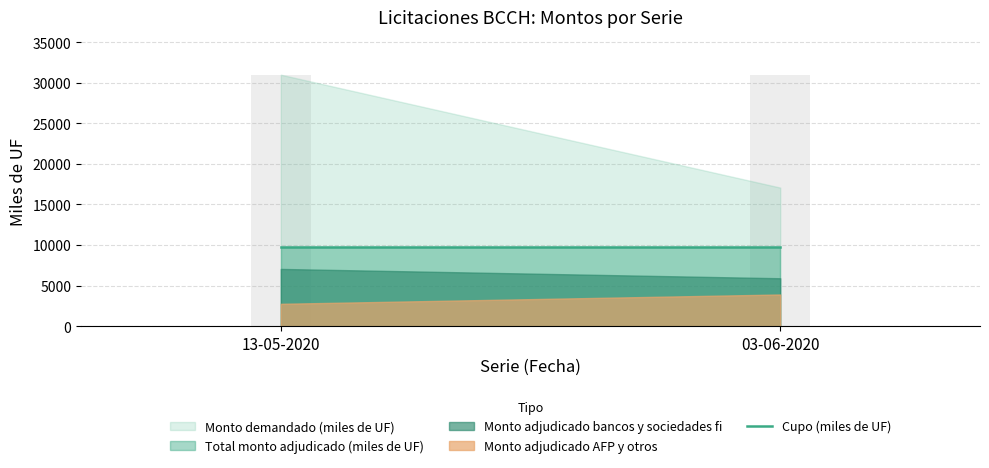

Reading left to right, transcribe all the data shown in this chart.

Cupo (miles de UF): 13-05-2020=9800	03-06-2020=9800
Monto demandado (miles de UF): 13-05-2020=31000	03-06-2020=17080
Total monto adjudicado (miles de UF): 13-05-2020=9800	03-06-2020=9800
Monto adjudicado bancos y sociedades fi: 13-05-2020=7050	03-06-2020=5900
Monto adjudicado AFP y otros: 13-05-2020=2750	03-06-2020=3900